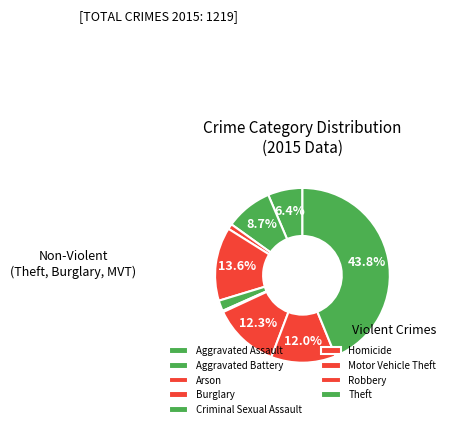

To the nearest percent, what is the average slice percentage?

11%